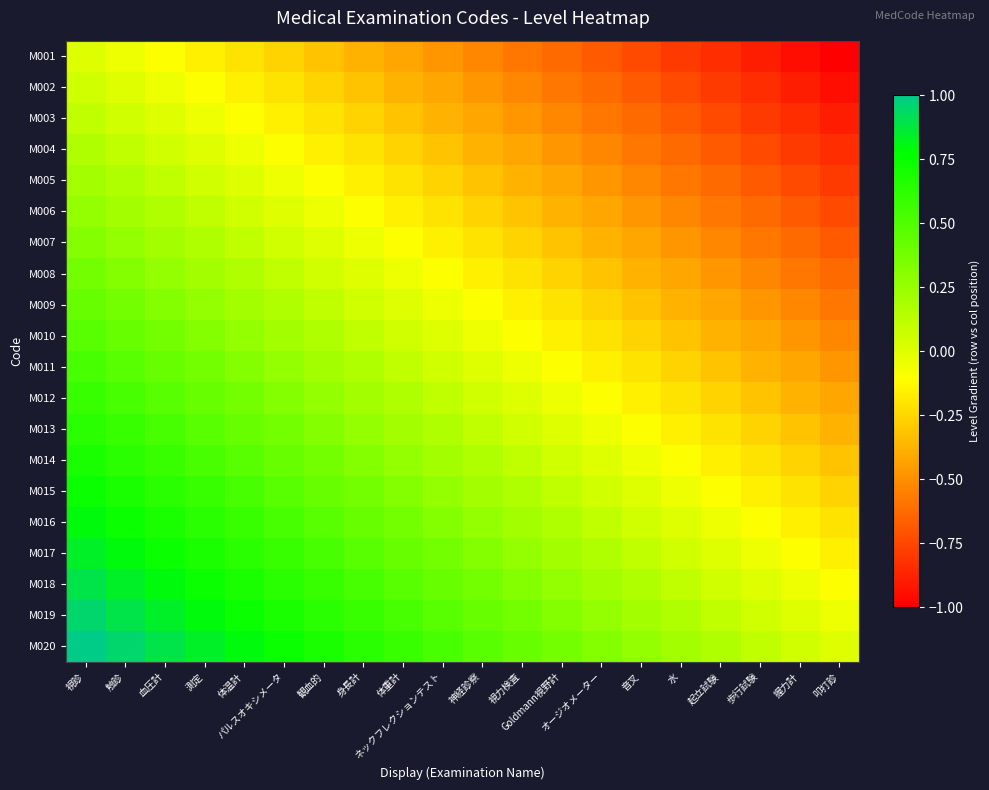

Reading right to left, list all the values displayed in this chart.

M001: 叩打診=-1.0	握力計=-0.9	歩行試験=-0.9	起立試験=-0.8	水=-0.8	音叉=-0.7	オージオメーター=-0.7	Goldmann視野計=-0.6	視力検査=-0.6	神経診察=-0.5	ネックフレクションテスト=-0.5	体重計=-0.4	身長計=-0.4	観血的=-0.3	パルスオキシメータ=-0.3	体温計=-0.2	測定=-0.2	血圧計=-0.1	触診=-0.1	視診=0.0
M002: 叩打診=-0.9	握力計=-0.9	歩行試験=-0.8	起立試験=-0.8	水=-0.7	音叉=-0.7	オージオメーター=-0.6	Goldmann視野計=-0.6	視力検査=-0.5	神経診察=-0.5	ネックフレクションテスト=-0.4	体重計=-0.4	身長計=-0.3	観血的=-0.3	パルスオキシメータ=-0.2	体温計=-0.2	測定=-0.1	血圧計=-0.1	触診=0.0	視診=0.1
M003: 叩打診=-0.9	握力計=-0.8	歩行試験=-0.8	起立試験=-0.7	水=-0.7	音叉=-0.6	オージオメーター=-0.6	Goldmann視野計=-0.5	視力検査=-0.5	神経診察=-0.4	ネックフレクションテスト=-0.4	体重計=-0.3	身長計=-0.3	観血的=-0.2	パルスオキシメータ=-0.2	体温計=-0.1	測定=-0.1	血圧計=0.0	触診=0.1	視診=0.1
M004: 叩打診=-0.8	握力計=-0.8	歩行試験=-0.7	起立試験=-0.7	水=-0.6	音叉=-0.6	オージオメーター=-0.5	Goldmann視野計=-0.5	視力検査=-0.4	神経診察=-0.4	ネックフレクションテスト=-0.3	体重計=-0.3	身長計=-0.2	観血的=-0.2	パルスオキシメータ=-0.1	体温計=-0.1	測定=0.0	血圧計=0.1	触診=0.1	視診=0.2
M005: 叩打診=-0.8	握力計=-0.7	歩行試験=-0.7	起立試験=-0.6	水=-0.6	音叉=-0.5	オージオメーター=-0.5	Goldmann視野計=-0.4	視力検査=-0.4	神経診察=-0.3	ネックフレクションテスト=-0.3	体重計=-0.2	身長計=-0.2	観血的=-0.1	パルスオキシメータ=-0.1	体温計=0.0	測定=0.1	血圧計=0.1	触診=0.2	視診=0.2
M006: 叩打診=-0.7	握力計=-0.7	歩行試験=-0.6	起立試験=-0.6	水=-0.5	音叉=-0.5	オージオメーター=-0.4	Goldmann視野計=-0.4	視力検査=-0.3	神経診察=-0.3	ネックフレクションテスト=-0.2	体重計=-0.2	身長計=-0.1	観血的=-0.1	パルスオキシメータ=0.0	体温計=0.1	測定=0.1	血圧計=0.2	触診=0.2	視診=0.3
M007: 叩打診=-0.7	握力計=-0.6	歩行試験=-0.6	起立試験=-0.5	水=-0.5	音叉=-0.4	オージオメーター=-0.4	Goldmann視野計=-0.3	視力検査=-0.3	神経診察=-0.2	ネックフレクションテスト=-0.2	体重計=-0.1	身長計=-0.1	観血的=0.0	パルスオキシメータ=0.1	体温計=0.1	測定=0.2	血圧計=0.2	触診=0.3	視診=0.3
M008: 叩打診=-0.6	握力計=-0.6	歩行試験=-0.5	起立試験=-0.5	水=-0.4	音叉=-0.4	オージオメーター=-0.3	Goldmann視野計=-0.3	視力検査=-0.2	神経診察=-0.2	ネックフレクションテスト=-0.1	体重計=-0.1	身長計=0.0	観血的=0.1	パルスオキシメータ=0.1	体温計=0.2	測定=0.2	血圧計=0.3	触診=0.3	視診=0.4
M009: 叩打診=-0.6	握力計=-0.5	歩行試験=-0.5	起立試験=-0.4	水=-0.4	音叉=-0.3	オージオメーター=-0.3	Goldmann視野計=-0.2	視力検査=-0.2	神経診察=-0.1	ネックフレクションテスト=-0.1	体重計=0.0	身長計=0.1	観血的=0.1	パルスオキシメータ=0.2	体温計=0.2	測定=0.3	血圧計=0.3	触診=0.4	視診=0.4
M010: 叩打診=-0.5	握力計=-0.5	歩行試験=-0.4	起立試験=-0.4	水=-0.3	音叉=-0.3	オージオメーター=-0.2	Goldmann視野計=-0.2	視力検査=-0.1	神経診察=-0.1	ネックフレクションテスト=0.0	体重計=0.1	身長計=0.1	観血的=0.2	パルスオキシメータ=0.2	体温計=0.3	測定=0.3	血圧計=0.4	触診=0.4	視診=0.5
M011: 叩打診=-0.5	握力計=-0.4	歩行試験=-0.4	起立試験=-0.3	水=-0.3	音叉=-0.2	オージオメーター=-0.2	Goldmann視野計=-0.1	視力検査=-0.1	神経診察=0.0	ネックフレクションテスト=0.1	体重計=0.1	身長計=0.2	観血的=0.2	パルスオキシメータ=0.3	体温計=0.3	測定=0.4	血圧計=0.4	触診=0.5	視診=0.5
M012: 叩打診=-0.4	握力計=-0.4	歩行試験=-0.3	起立試験=-0.3	水=-0.2	音叉=-0.2	オージオメーター=-0.1	Goldmann視野計=-0.1	視力検査=0.0	神経診察=0.1	ネックフレクションテスト=0.1	体重計=0.2	身長計=0.2	観血的=0.3	パルスオキシメータ=0.3	体温計=0.4	測定=0.4	血圧計=0.5	触診=0.5	視診=0.6
M013: 叩打診=-0.4	握力計=-0.3	歩行試験=-0.3	起立試験=-0.2	水=-0.2	音叉=-0.1	オージオメーター=-0.1	Goldmann視野計=0.0	視力検査=0.1	神経診察=0.1	ネックフレクションテスト=0.2	体重計=0.2	身長計=0.3	観血的=0.3	パルスオキシメータ=0.4	体温計=0.4	測定=0.5	血圧計=0.5	触診=0.6	視診=0.6
M014: 叩打診=-0.3	握力計=-0.3	歩行試験=-0.2	起立試験=-0.2	水=-0.1	音叉=-0.1	オージオメーター=0.0	Goldmann視野計=0.1	視力検査=0.1	神経診察=0.2	ネックフレクションテスト=0.2	体重計=0.3	身長計=0.3	観血的=0.4	パルスオキシメータ=0.4	体温計=0.5	測定=0.5	血圧計=0.6	触診=0.6	視診=0.7
M015: 叩打診=-0.3	握力計=-0.2	歩行試験=-0.2	起立試験=-0.1	水=-0.1	音叉=0.0	オージオメーター=0.1	Goldmann視野計=0.1	視力検査=0.2	神経診察=0.2	ネックフレクションテスト=0.3	体重計=0.3	身長計=0.4	観血的=0.4	パルスオキシメータ=0.5	体温計=0.5	測定=0.6	血圧計=0.6	触診=0.7	視診=0.7
M016: 叩打診=-0.2	握力計=-0.2	歩行試験=-0.1	起立試験=-0.1	水=0.0	音叉=0.1	オージオメーター=0.1	Goldmann視野計=0.2	視力検査=0.2	神経診察=0.3	ネックフレクションテスト=0.3	体重計=0.4	身長計=0.4	観血的=0.5	パルスオキシメータ=0.5	体温計=0.6	測定=0.6	血圧計=0.7	触診=0.7	視診=0.8
M017: 叩打診=-0.2	握力計=-0.1	歩行試験=-0.1	起立試験=0.0	水=0.1	音叉=0.1	オージオメーター=0.2	Goldmann視野計=0.2	視力検査=0.3	神経診察=0.3	ネックフレクションテスト=0.4	体重計=0.4	身長計=0.5	観血的=0.5	パルスオキシメータ=0.6	体温計=0.6	測定=0.7	血圧計=0.7	触診=0.8	視診=0.8
M018: 叩打診=-0.1	握力計=-0.1	歩行試験=0.0	起立試験=0.1	水=0.1	音叉=0.2	オージオメーター=0.2	Goldmann視野計=0.3	視力検査=0.3	神経診察=0.4	ネックフレクションテスト=0.4	体重計=0.5	身長計=0.5	観血的=0.6	パルスオキシメータ=0.6	体温計=0.7	測定=0.7	血圧計=0.8	触診=0.8	視診=0.9
M019: 叩打診=-0.1	握力計=0.0	歩行試験=0.1	起立試験=0.1	水=0.2	音叉=0.2	オージオメーター=0.3	Goldmann視野計=0.3	視力検査=0.4	神経診察=0.4	ネックフレクションテスト=0.5	体重計=0.5	身長計=0.6	観血的=0.6	パルスオキシメータ=0.7	体温計=0.7	測定=0.8	血圧計=0.8	触診=0.9	視診=0.9
M020: 叩打診=0.0	握力計=0.1	歩行試験=0.1	起立試験=0.2	水=0.2	音叉=0.3	オージオメーター=0.3	Goldmann視野計=0.4	視力検査=0.4	神経診察=0.5	ネックフレクションテスト=0.5	体重計=0.6	身長計=0.6	観血的=0.7	パルスオキシメータ=0.7	体温計=0.8	測定=0.8	血圧計=0.9	触診=0.9	視診=1.0